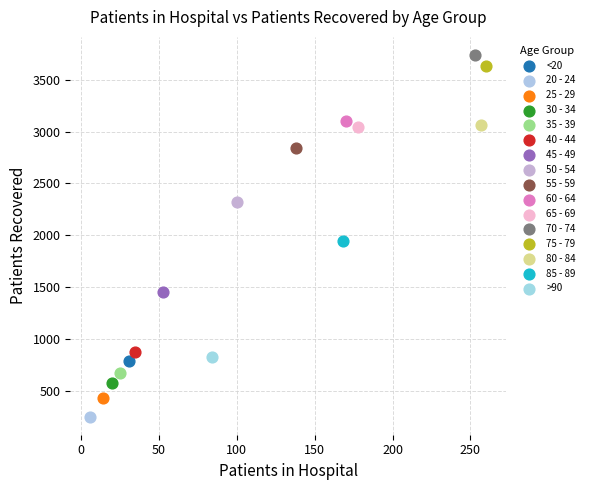

What are all the series names shown in the legend?

<20, 20 - 24, 25 - 29, 30 - 34, 35 - 39, 40 - 44, 45 - 49, 50 - 54, 55 - 59, 60 - 64, 65 - 69, 70 - 74, 75 - 79, 80 - 84, 85 - 89, >90